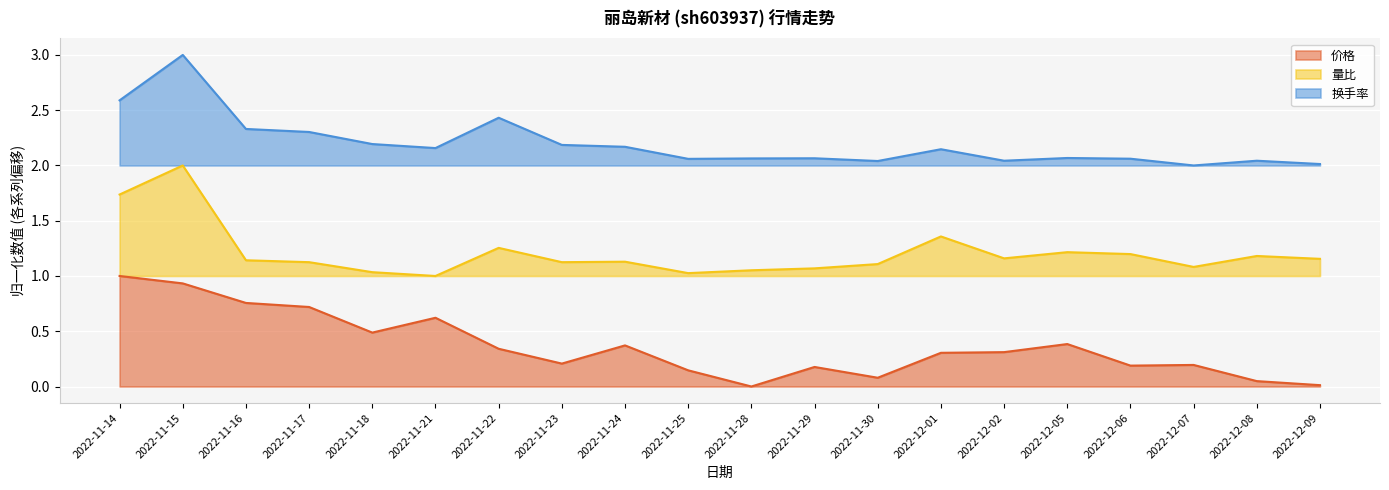

Does the chart display data point markers on the line(s)?

No